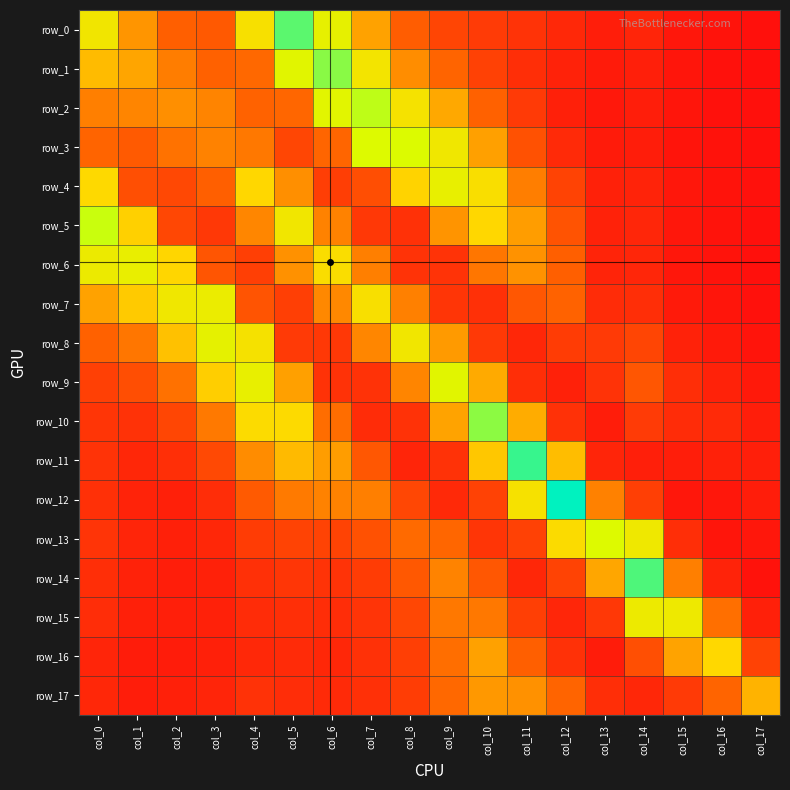

Reading left to right, transcribe all the data shown in this chart.

row_0: col_0=0.1	col_1=0.1	col_2=0.0	col_3=0.0	col_4=0.1	col_5=0.2	col_6=0.1	col_7=0.1	col_8=0.0	col_9=0.0	col_10=0.0	col_11=0.0	col_12=0.0	col_13=0.0	col_14=0.0	col_15=0.0	col_16=0.0	col_17=0.0
row_1: col_0=0.1	col_1=0.1	col_2=0.1	col_3=0.0	col_4=0.1	col_5=0.1	col_6=0.2	col_7=0.1	col_8=0.1	col_9=0.1	col_10=0.0	col_11=0.0	col_12=0.0	col_13=0.0	col_14=0.0	col_15=0.0	col_16=0.0	col_17=0.0
row_2: col_0=0.1	col_1=0.1	col_2=0.1	col_3=0.1	col_4=0.1	col_5=0.1	col_6=0.1	col_7=0.2	col_8=0.1	col_9=0.1	col_10=0.1	col_11=0.0	col_12=0.0	col_13=0.0	col_14=0.0	col_15=0.0	col_16=0.0	col_17=0.0
row_3: col_0=0.1	col_1=0.0	col_2=0.1	col_3=0.1	col_4=0.1	col_5=0.0	col_6=0.1	col_7=0.2	col_8=0.2	col_9=0.1	col_10=0.1	col_11=0.0	col_12=0.0	col_13=0.0	col_14=0.0	col_15=0.0	col_16=0.0	col_17=0.0
row_4: col_0=0.1	col_1=0.0	col_2=0.0	col_3=0.0	col_4=0.1	col_5=0.1	col_6=0.0	col_7=0.0	col_8=0.1	col_9=0.1	col_10=0.1	col_11=0.1	col_12=0.0	col_13=0.0	col_14=0.0	col_15=0.0	col_16=0.0	col_17=0.0
row_5: col_0=0.2	col_1=0.1	col_2=0.0	col_3=0.0	col_4=0.1	col_5=0.1	col_6=0.1	col_7=0.0	col_8=0.0	col_9=0.1	col_10=0.1	col_11=0.1	col_12=0.0	col_13=0.0	col_14=0.0	col_15=0.0	col_16=0.0	col_17=0.0
row_6: col_0=0.1	col_1=0.1	col_2=0.1	col_3=0.0	col_4=0.0	col_5=0.1	col_6=0.1	col_7=0.1	col_8=0.0	col_9=0.0	col_10=0.1	col_11=0.1	col_12=0.0	col_13=0.0	col_14=0.0	col_15=0.0	col_16=0.0	col_17=0.0
row_7: col_0=0.1	col_1=0.1	col_2=0.1	col_3=0.1	col_4=0.0	col_5=0.0	col_6=0.1	col_7=0.1	col_8=0.1	col_9=0.0	col_10=0.0	col_11=0.0	col_12=0.1	col_13=0.0	col_14=0.0	col_15=0.0	col_16=0.0	col_17=0.0
row_8: col_0=0.1	col_1=0.1	col_2=0.1	col_3=0.1	col_4=0.1	col_5=0.0	col_6=0.0	col_7=0.1	col_8=0.1	col_9=0.1	col_10=0.0	col_11=0.0	col_12=0.0	col_13=0.0	col_14=0.0	col_15=0.0	col_16=0.0	col_17=0.0
row_9: col_0=0.0	col_1=0.0	col_2=0.1	col_3=0.1	col_4=0.1	col_5=0.1	col_6=0.0	col_7=0.0	col_8=0.1	col_9=0.1	col_10=0.1	col_11=0.0	col_12=0.0	col_13=0.0	col_14=0.0	col_15=0.0	col_16=0.0	col_17=0.0
row_10: col_0=0.0	col_1=0.0	col_2=0.0	col_3=0.1	col_4=0.1	col_5=0.1	col_6=0.1	col_7=0.0	col_8=0.0	col_9=0.1	col_10=0.2	col_11=0.1	col_12=0.0	col_13=0.0	col_14=0.0	col_15=0.0	col_16=0.0	col_17=0.0
row_11: col_0=0.0	col_1=0.0	col_2=0.0	col_3=0.0	col_4=0.1	col_5=0.1	col_6=0.1	col_7=0.0	col_8=0.0	col_9=0.0	col_10=0.1	col_11=0.2	col_12=0.1	col_13=0.0	col_14=0.0	col_15=0.0	col_16=0.0	col_17=0.0
row_12: col_0=0.0	col_1=0.0	col_2=0.0	col_3=0.0	col_4=0.0	col_5=0.1	col_6=0.1	col_7=0.1	col_8=0.0	col_9=0.0	col_10=0.0	col_11=0.1	col_12=0.2	col_13=0.1	col_14=0.0	col_15=0.0	col_16=0.0	col_17=0.0
row_13: col_0=0.0	col_1=0.0	col_2=0.0	col_3=0.0	col_4=0.0	col_5=0.0	col_6=0.0	col_7=0.0	col_8=0.1	col_9=0.1	col_10=0.0	col_11=0.0	col_12=0.1	col_13=0.2	col_14=0.1	col_15=0.0	col_16=0.0	col_17=0.0
row_14: col_0=0.0	col_1=0.0	col_2=0.0	col_3=0.0	col_4=0.0	col_5=0.0	col_6=0.0	col_7=0.0	col_8=0.0	col_9=0.1	col_10=0.0	col_11=0.0	col_12=0.0	col_13=0.1	col_14=0.2	col_15=0.1	col_16=0.0	col_17=0.0
row_15: col_0=0.0	col_1=0.0	col_2=0.0	col_3=0.0	col_4=0.0	col_5=0.0	col_6=0.0	col_7=0.0	col_8=0.0	col_9=0.1	col_10=0.1	col_11=0.0	col_12=0.0	col_13=0.0	col_14=0.1	col_15=0.1	col_16=0.1	col_17=0.0
row_16: col_0=0.0	col_1=0.0	col_2=0.0	col_3=0.0	col_4=0.0	col_5=0.0	col_6=0.0	col_7=0.0	col_8=0.0	col_9=0.1	col_10=0.1	col_11=0.0	col_12=0.0	col_13=0.0	col_14=0.0	col_15=0.1	col_16=0.1	col_17=0.0
row_17: col_0=0.0	col_1=0.0	col_2=0.0	col_3=0.0	col_4=0.0	col_5=0.0	col_6=0.0	col_7=0.0	col_8=0.0	col_9=0.1	col_10=0.1	col_11=0.1	col_12=0.1	col_13=0.0	col_14=0.0	col_15=0.0	col_16=0.1	col_17=0.1